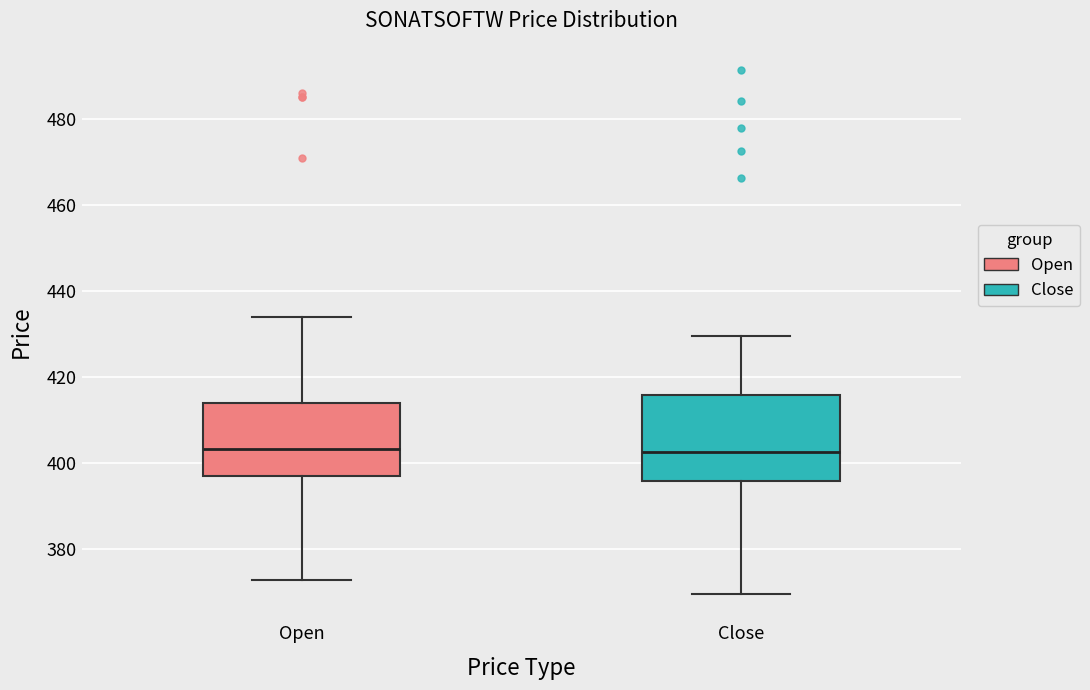

Reading left to right, read every box against the y-axis: the position of its median line, the range the box covers, and the ends of its whiskers. The values are not printed on the chart, so give them approximately, as read against the axis.

Open: median 404, box 398 to 414, whiskers 372 to 434
Close: median 402, box 396 to 416, whiskers 370 to 430